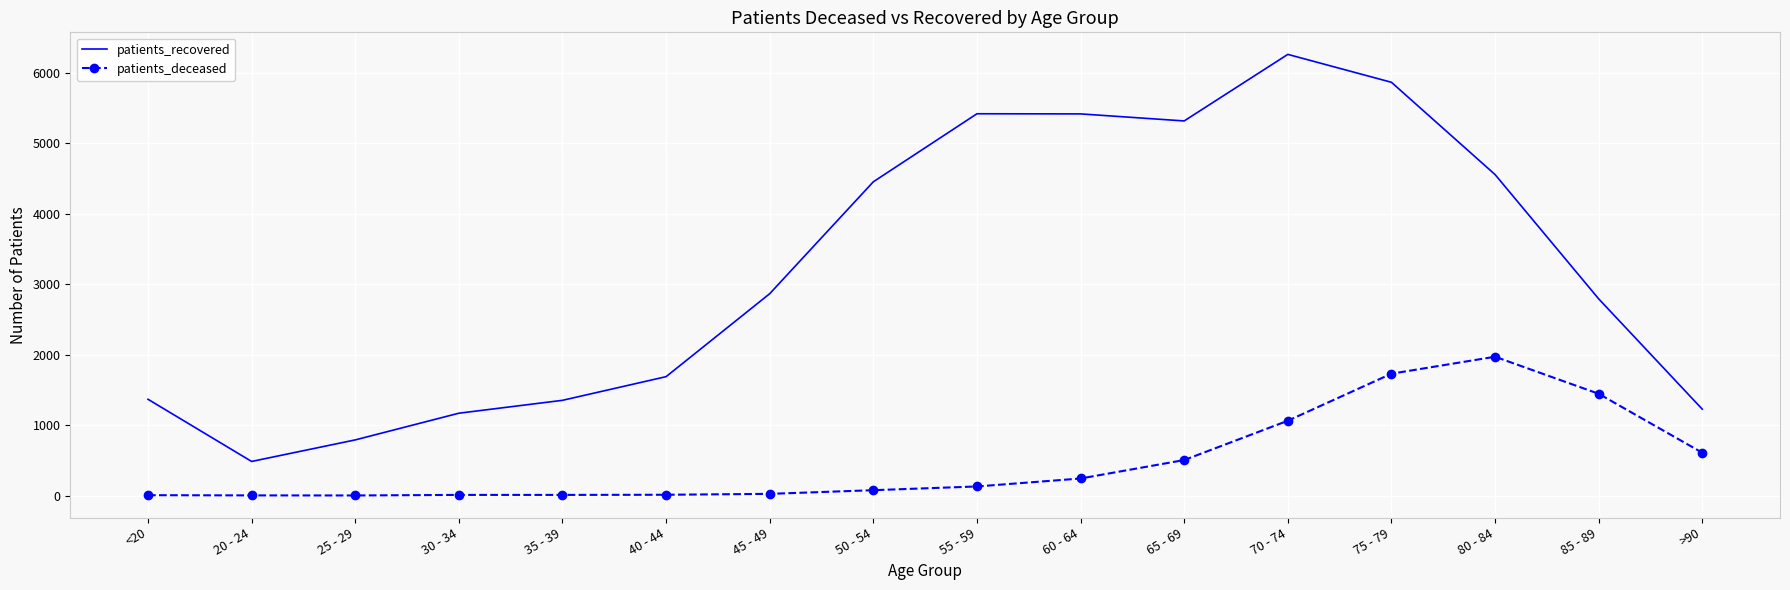

True or false: patients_deceased and patients_recovered intersect in this chart.

False